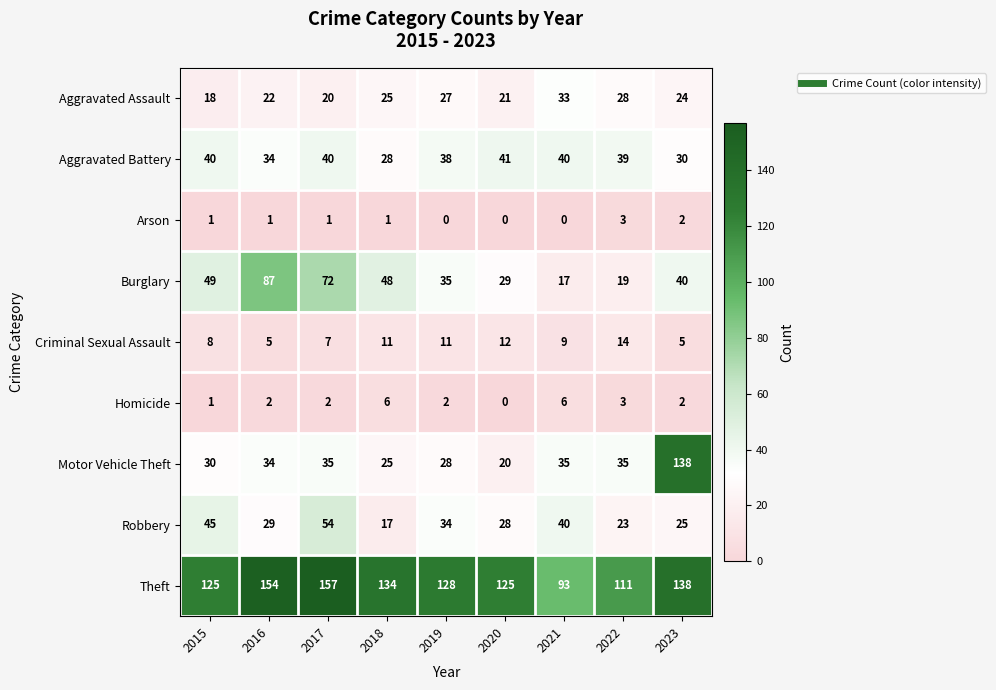

Which series has the largest range (max minus min)?

Motor Vehicle Theft